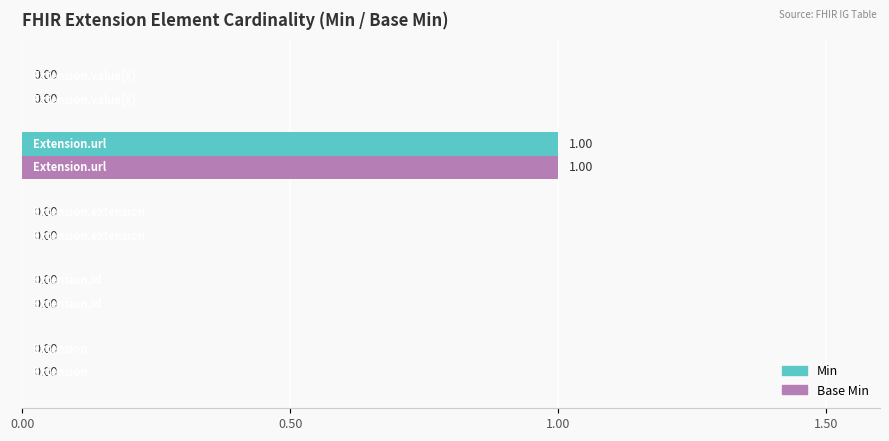

Count the number of data series in this chart.

2